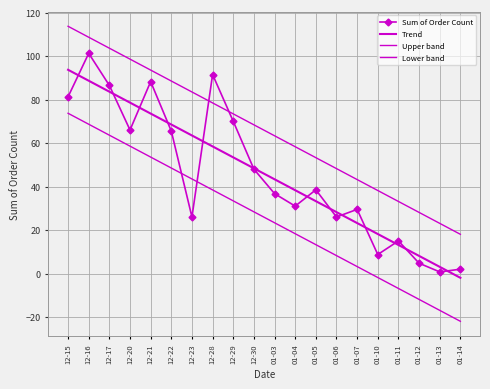

What is the total value across all series at 12-23?

216.4